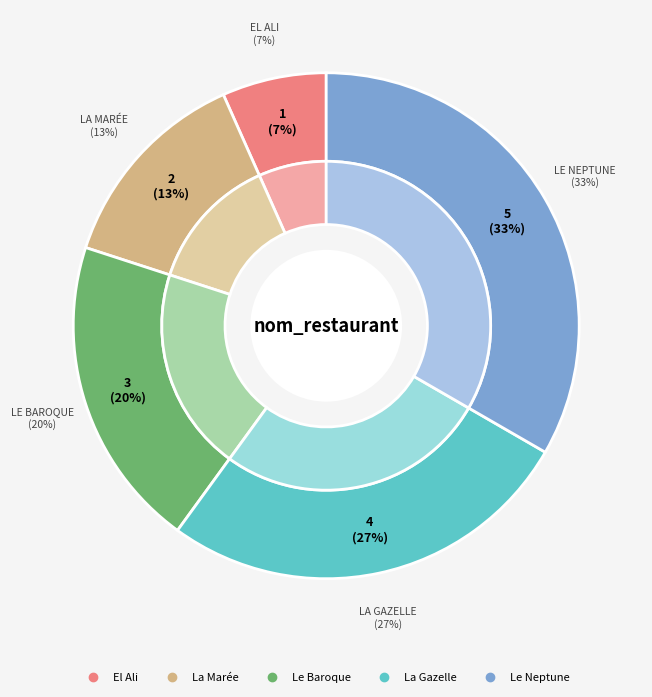

The Le Neptune slice represents 21% of the pie. True or false?

False